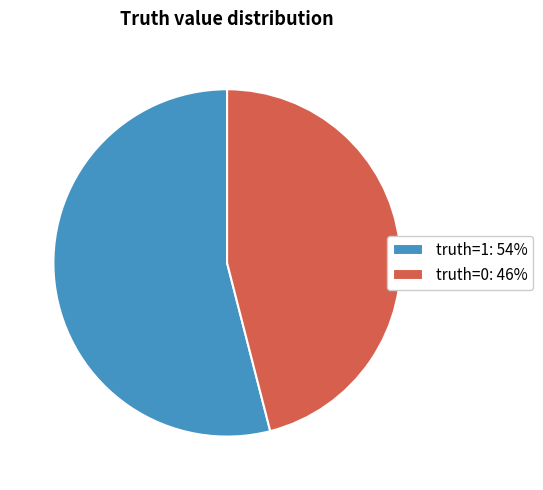

What is the ratio of the value at truth=1: 54% to the value at truth=0: 46%?

1.2